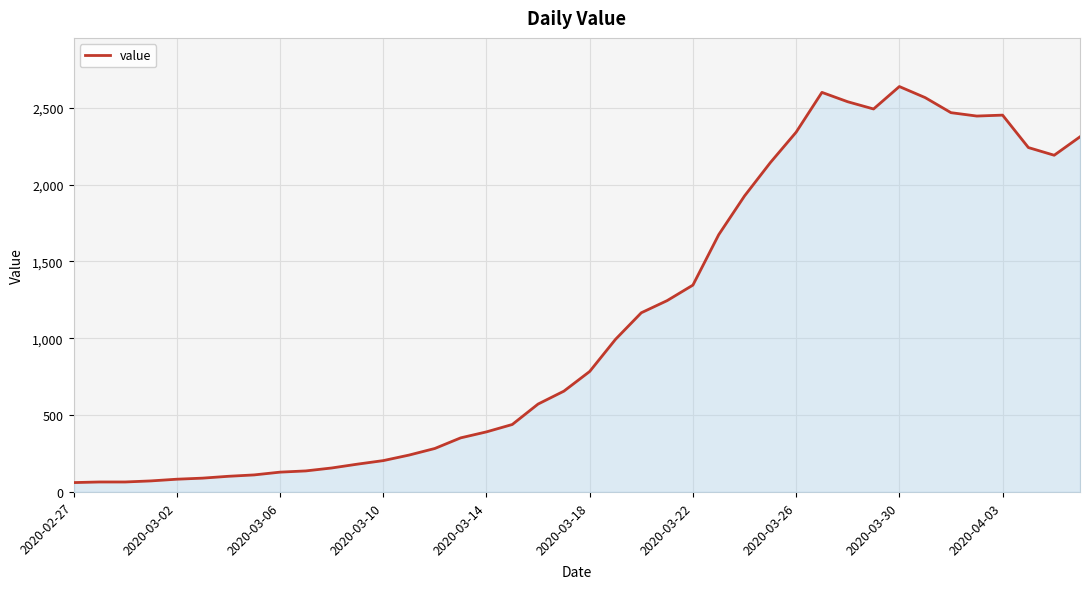

What is the difference between the maximum and minimum values?

2577